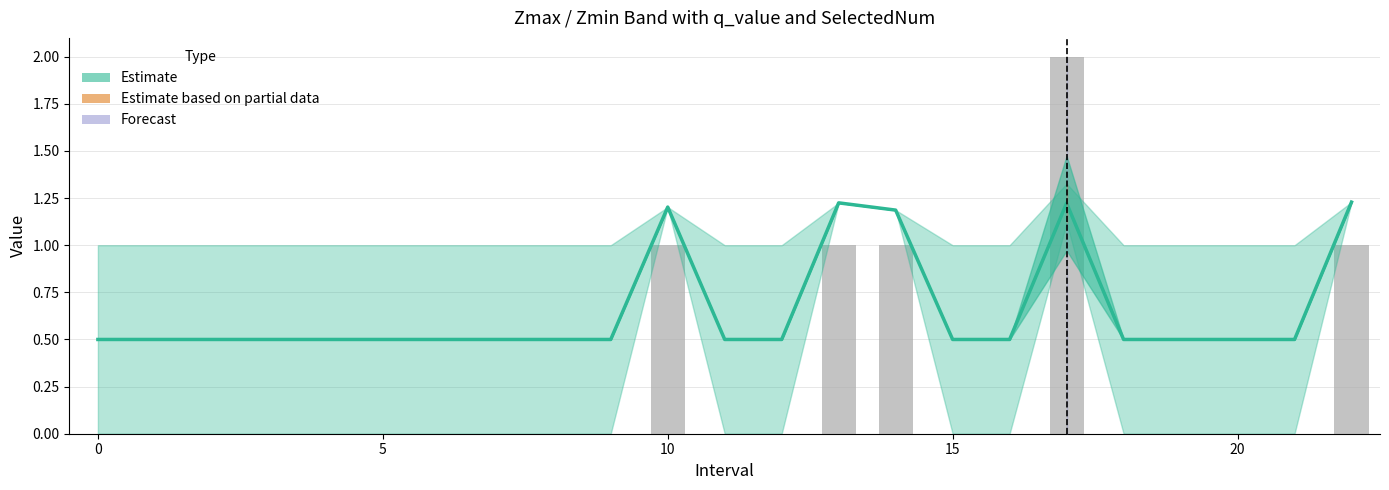

The SelectedNum series shows -1.3 at 21. True or false?

False